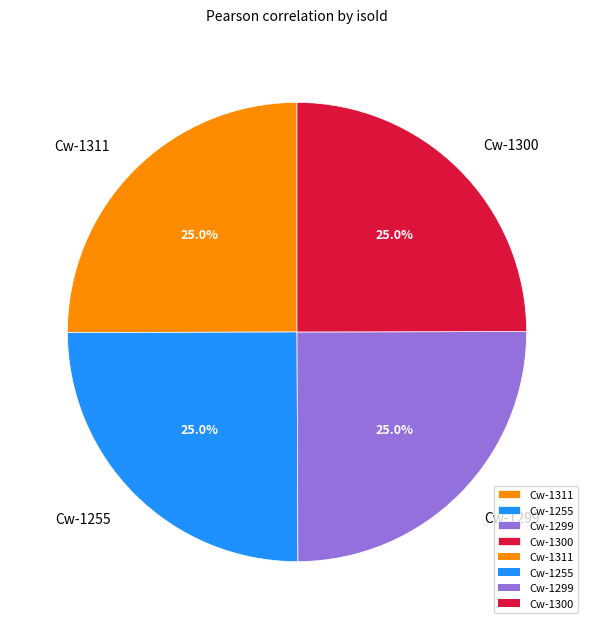

What percentage is NOT represented by Cw-1299?

75.0%